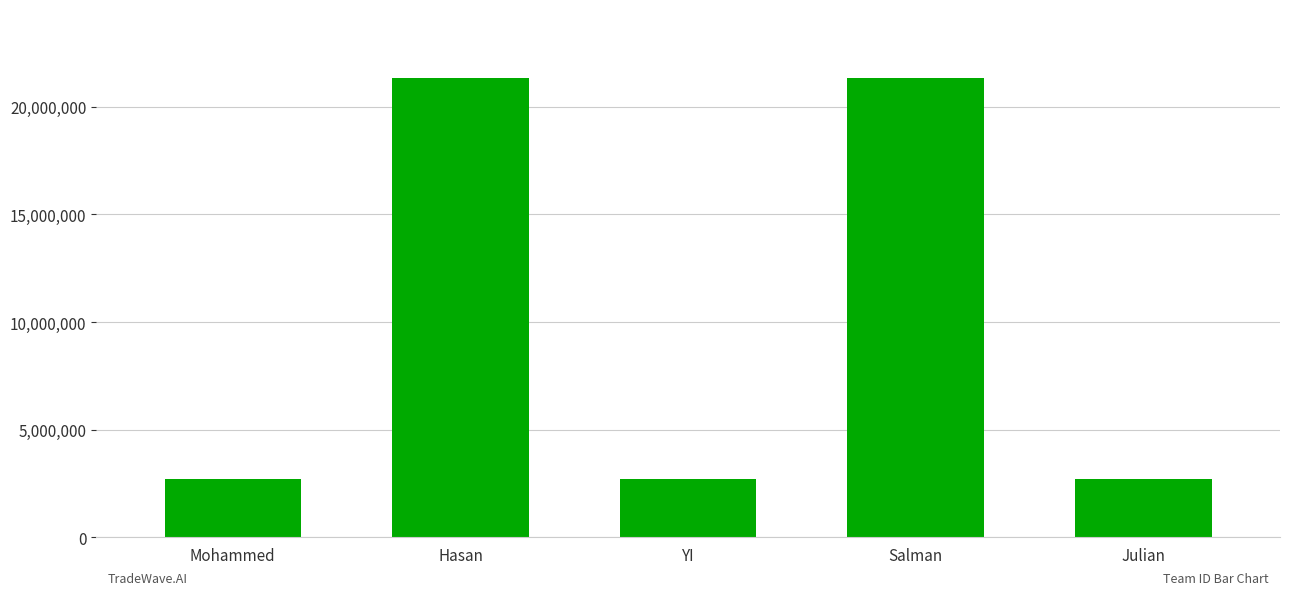

Does the chart contain stacked bars?

No